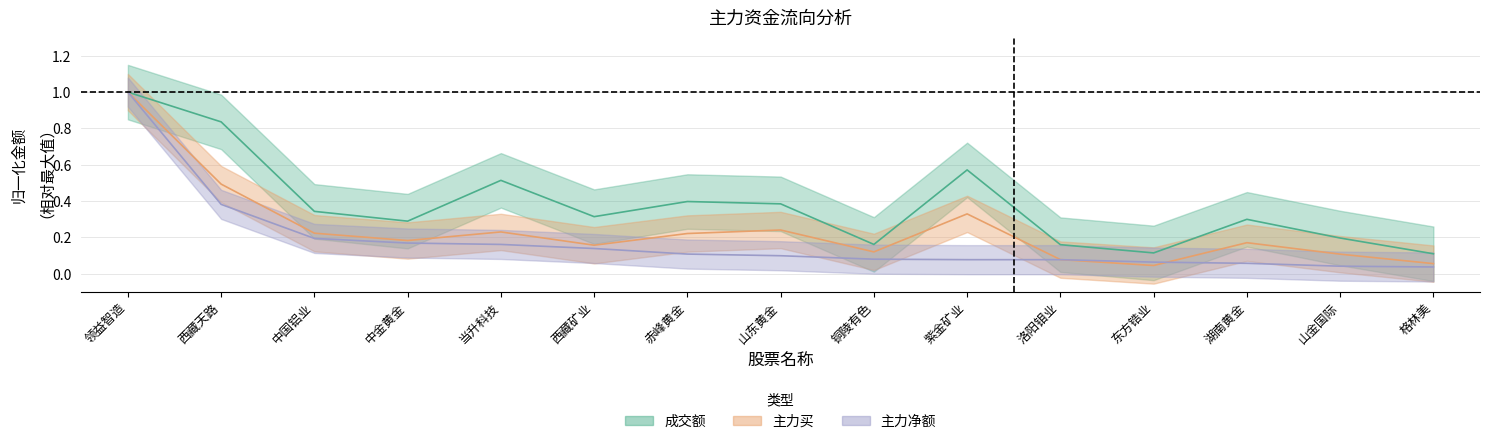

What is the sum of all 成交额 values?

5.7